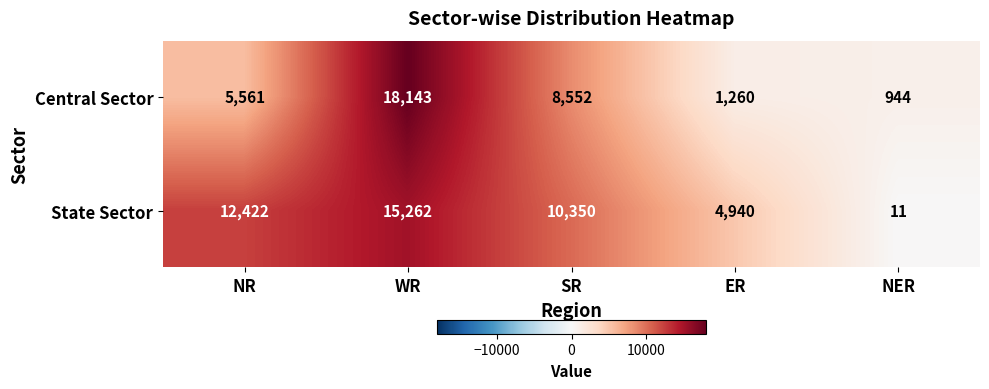

At which category is the sum across all series the highest?

WR